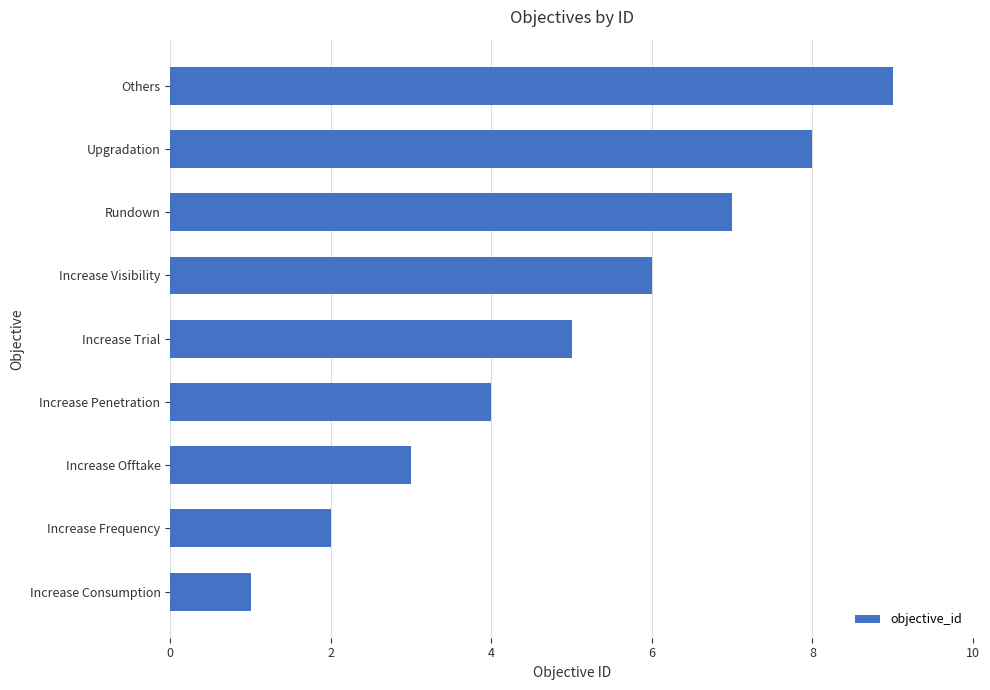

List the labels in order of value, smallest first.

Increase Consumption, Increase Frequency, Increase Offtake, Increase Penetration, Increase Trial, Increase Visibility, Rundown, Upgradation, Others